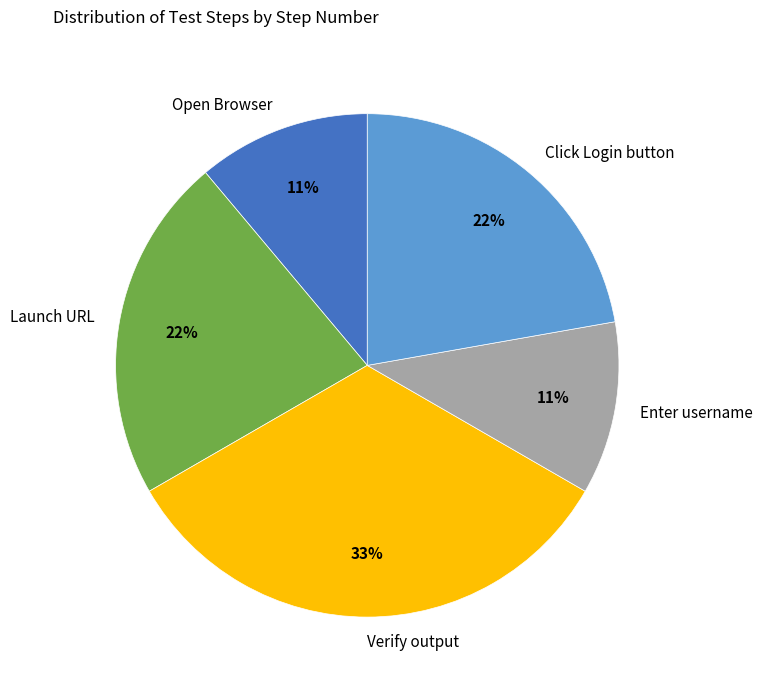

True or false: Click Login button accounts for 22% of the total.

True